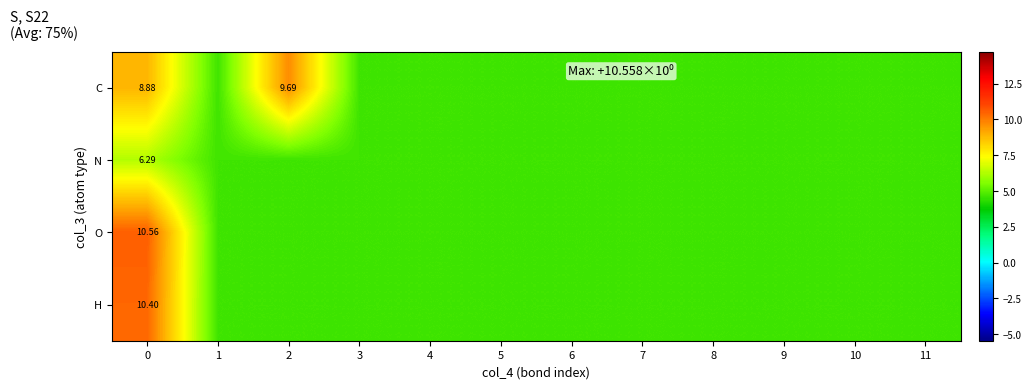

Reading right to left, extract all data points from this chart.

row_0: 11=4.6	10=4.6	9=4.6	8=4.6	7=4.6	6=4.6	5=4.6	4=4.6	3=4.6	2=9.7	1=4.6	0=8.9
row_1: 11=4.6	10=4.6	9=4.6	8=4.6	7=4.6	6=4.6	5=4.6	4=4.6	3=4.6	2=4.6	1=4.6	0=6.3
row_2: 11=4.6	10=4.6	9=4.6	8=4.6	7=4.6	6=4.6	5=4.6	4=4.6	3=4.6	2=4.6	1=4.6	0=10.6
row_3: 11=4.6	10=4.6	9=4.6	8=4.6	7=4.6	6=4.6	5=4.6	4=4.6	3=4.6	2=4.6	1=4.6	0=10.4